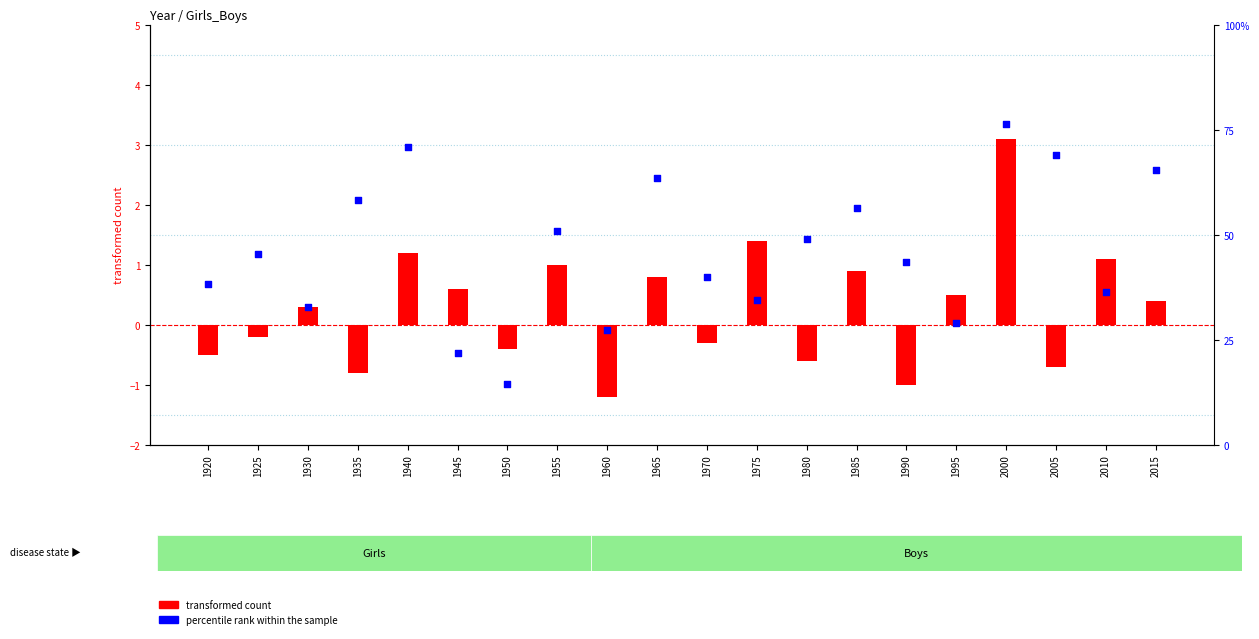

Which series reaches the minimum Y coordinate?

transformed count